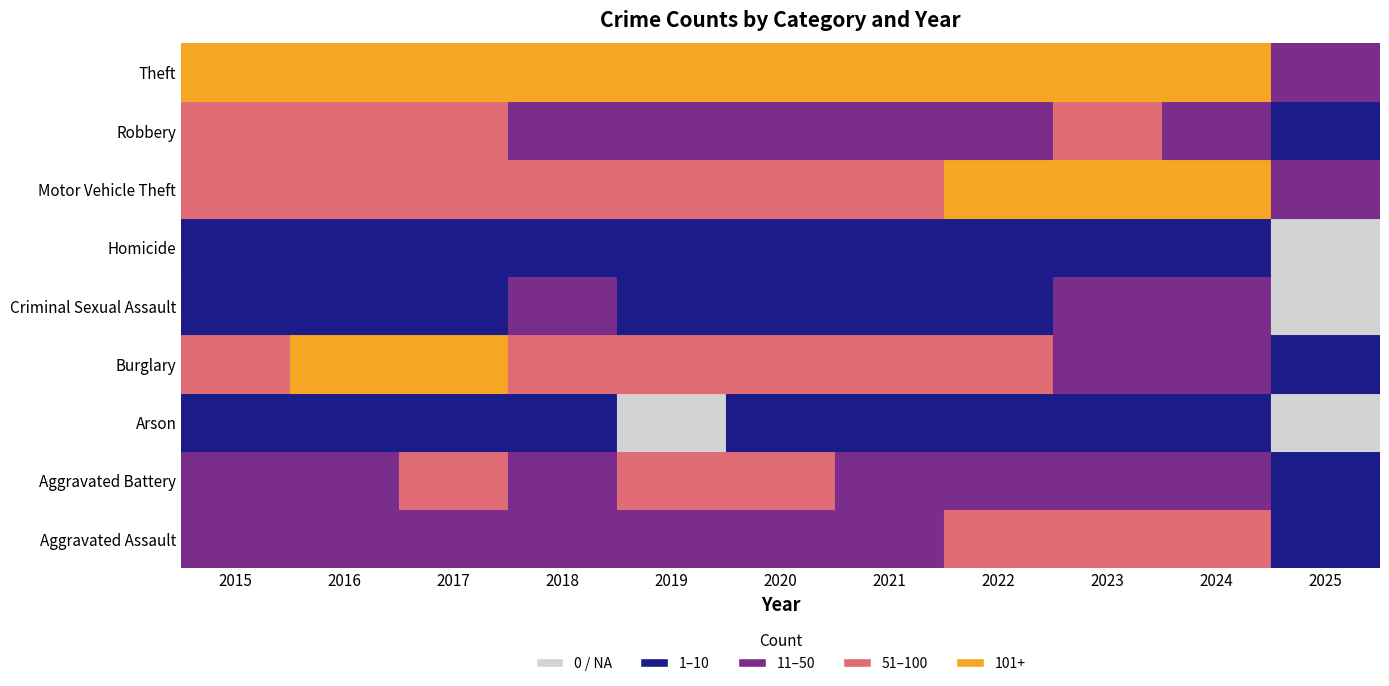

Reading left to right, what are all the values shown in this chart?

Aggravated Assault: 46	46	44	48	44	48	50	55	59	56	6
Aggravated Battery: 38	37	54	39	51	59	49	42	47	46	6
Arson: 1	4	2	3	0	2	1	3	4	2	0
Burglary: 98	112	114	92	72	92	57	56	48	43	1
Criminal Sexual Assault: 7	7	7	18	7	5	9	5	11	14	0
Homicide: 6	5	4	3	5	10	4	9	2	1	0
Motor Vehicle Theft: 75	67	82	78	60	75	75	175	243	191	14
Robbery: 59	54	60	27	38	48	32	46	53	46	4
Theft: 515	409	497	515	409	296	341	388	377	385	49